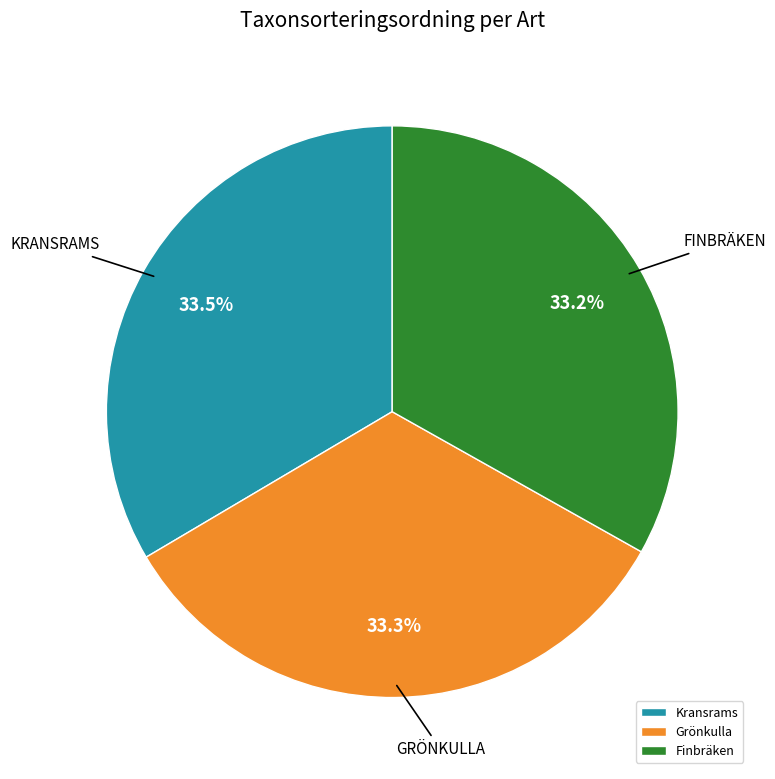

True or false: Grönkulla accounts for 46% of the total.

False